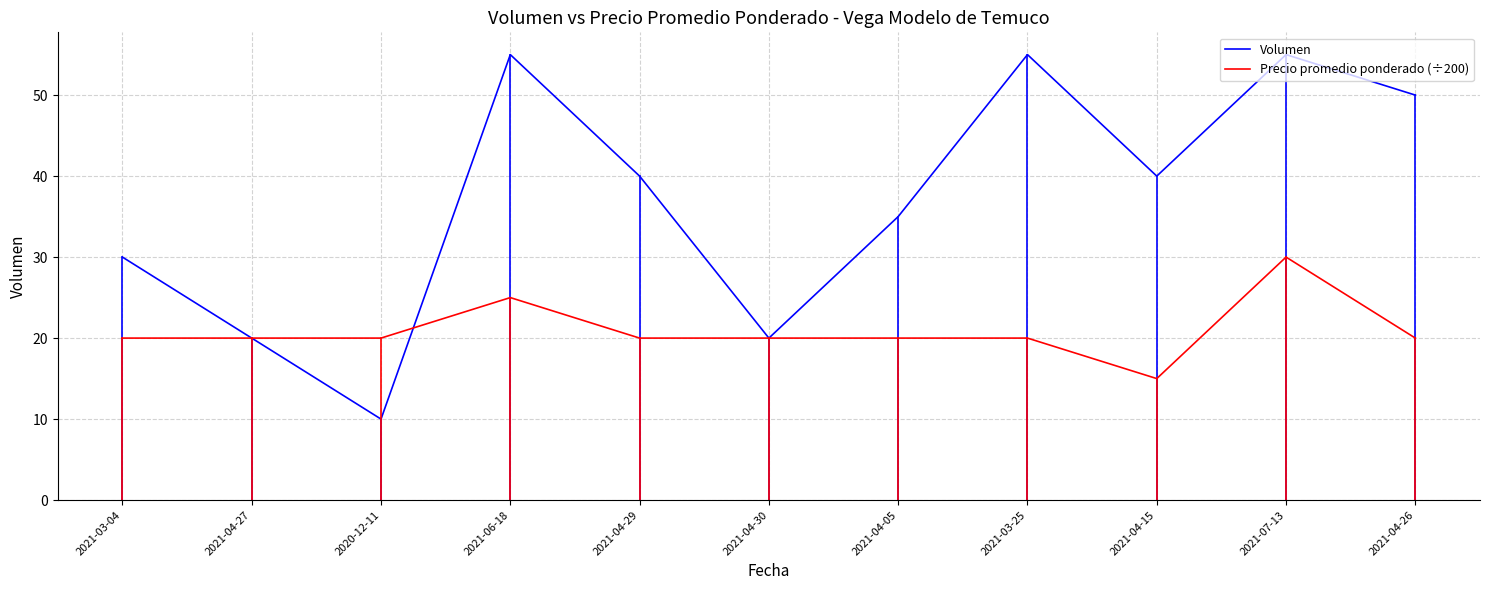

Read the Volumen value at 2021-04-15.

40